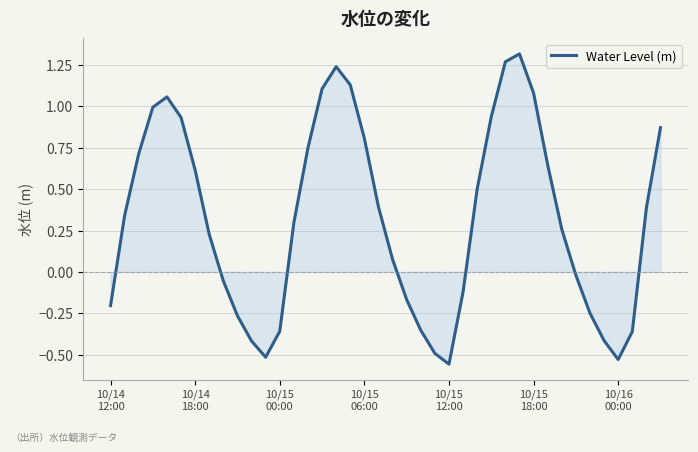

What is the difference between the maximum and minimum values?

1.9